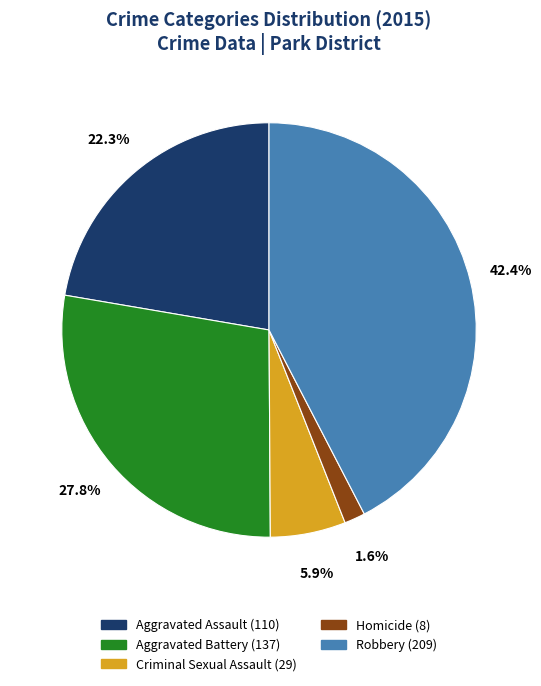

What is the smallest slice in the pie chart?

Homicide